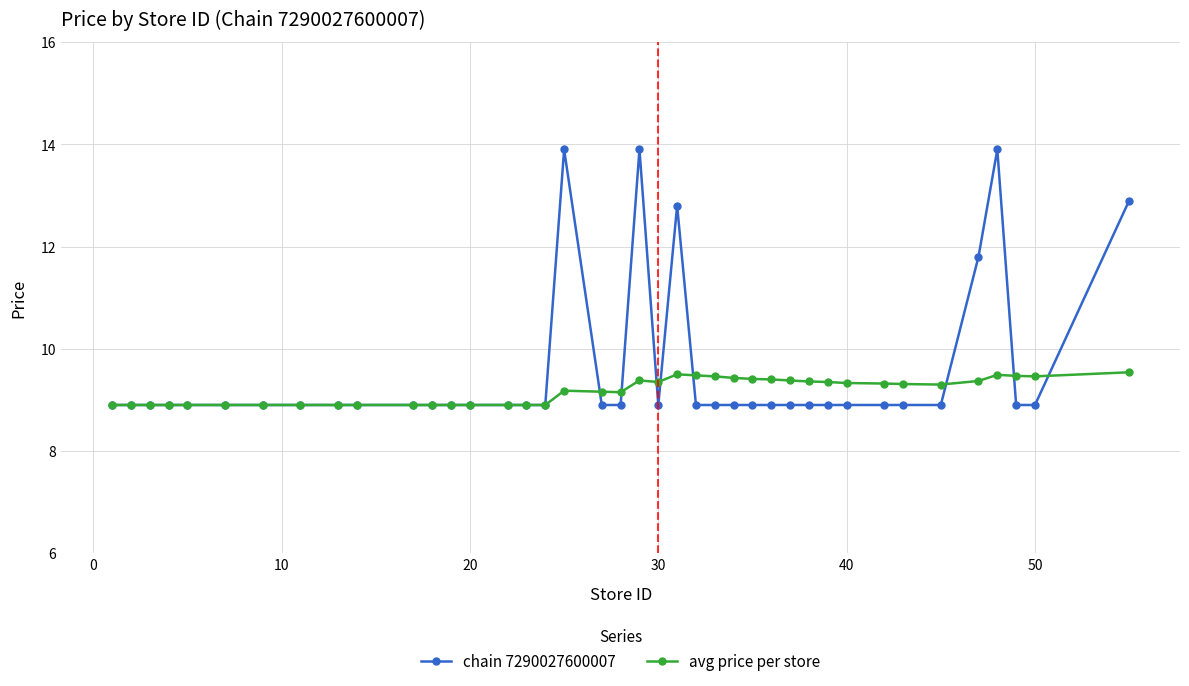

Which series has the widest spread of values?

chain 7290027600007